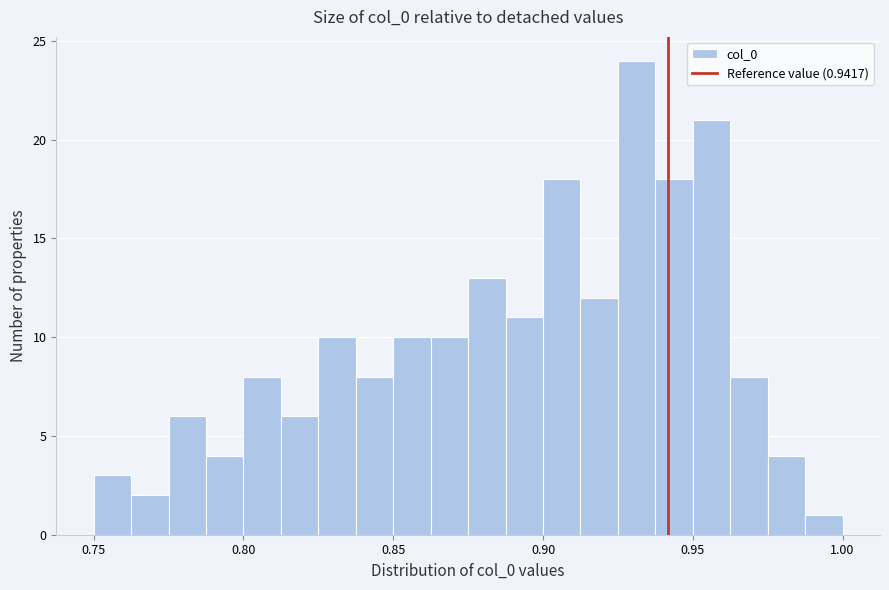

Read against the x-axis, roughly where is the centre of the tallest bar?

0.930